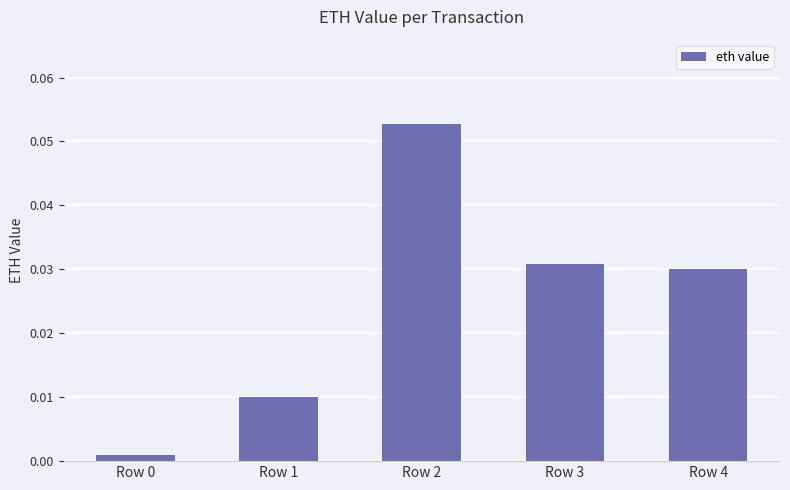

Which category has the highest value across all series?

Row 2